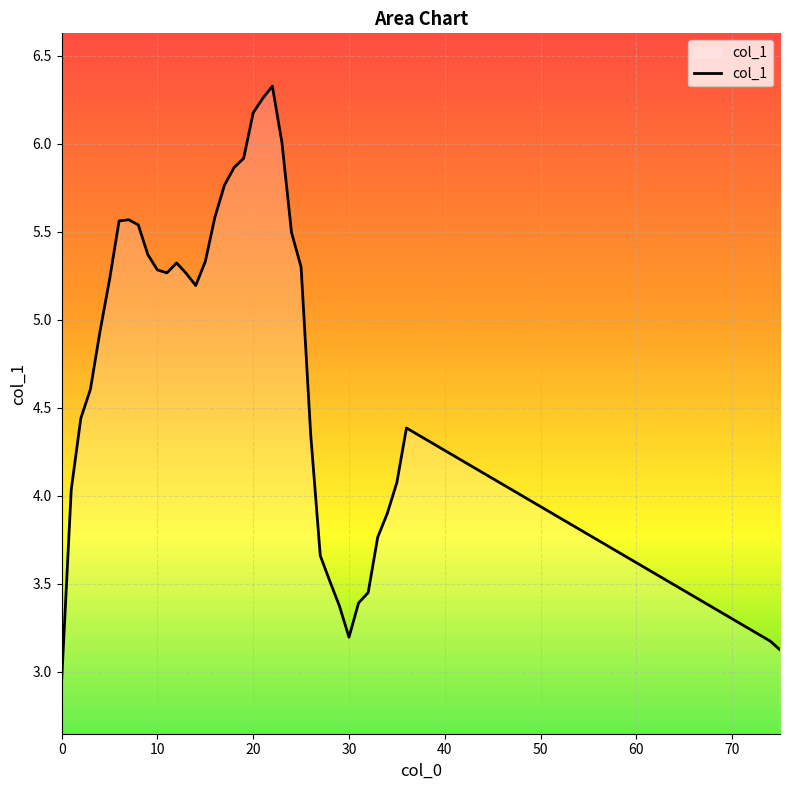

True or false: there are more than 1 points higher than both neighbors.

True